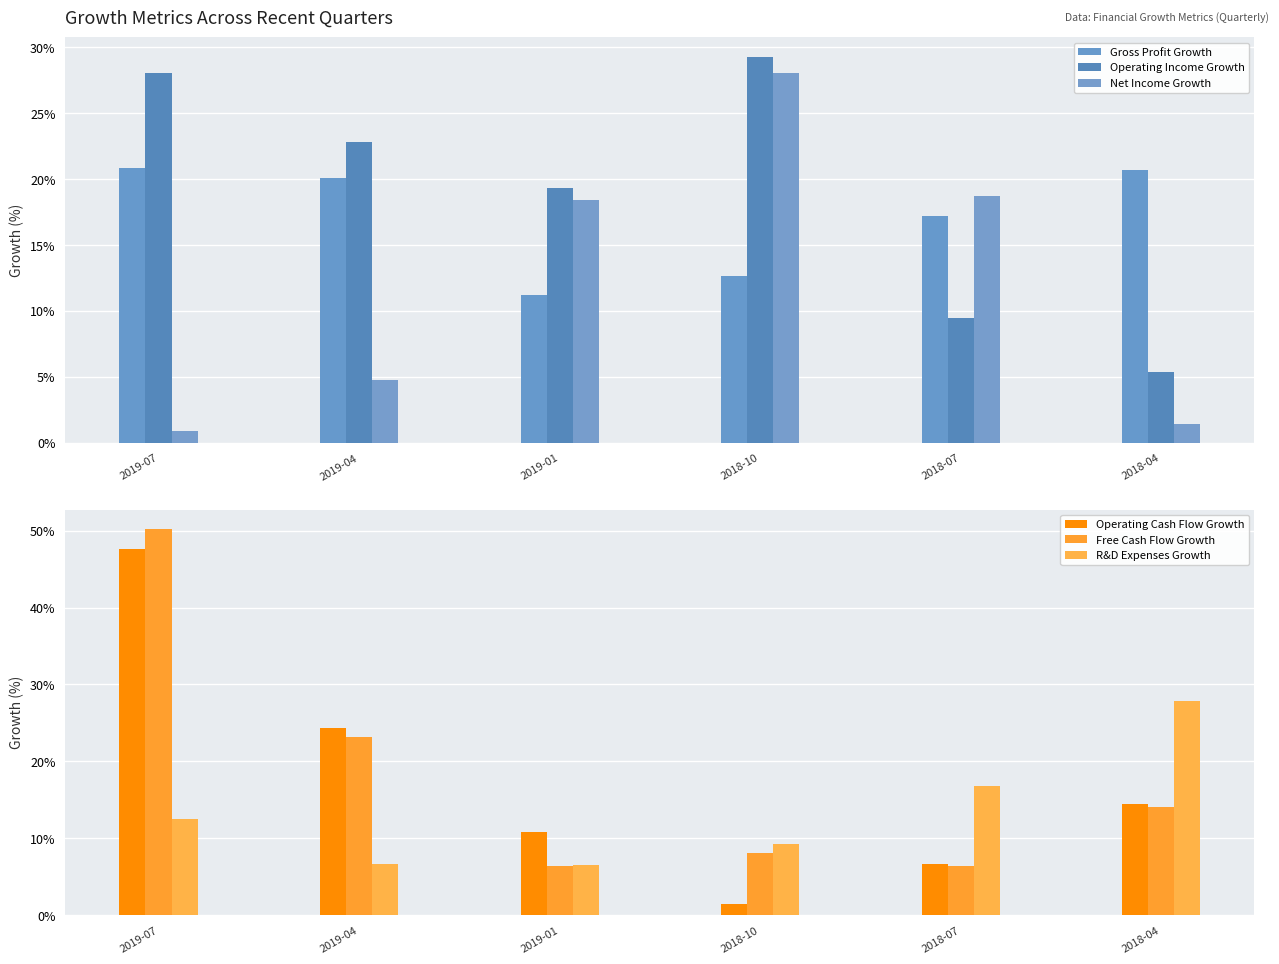

Reading left to right, extract all data points from this chart.

Gross Profit Growth: 2019-07=20.8	2019-04=20.1	2019-01=11.2	2018-10=12.6	2018-07=17.2	2018-04=20.7
Operating Income Growth: 2019-07=28.1	2019-04=22.8	2019-01=19.3	2018-10=29.3	2018-07=9.4	2018-04=5.4
Net Income Growth: 2019-07=0.9	2019-04=4.8	2019-01=18.4	2018-10=28.1	2018-07=18.7	2018-04=1.5
Operating Cash Flow Growth: 2019-07=47.6	2019-04=24.3	2019-01=10.8	2018-10=1.5	2018-07=6.7	2018-04=14.5
Free Cash Flow Growth: 2019-07=50.2	2019-04=23.2	2019-01=6.3	2018-10=8.1	2018-07=6.4	2018-04=14.1
R&D Expenses Growth: 2019-07=12.5	2019-04=6.6	2019-01=6.5	2018-10=9.3	2018-07=16.9	2018-04=27.9